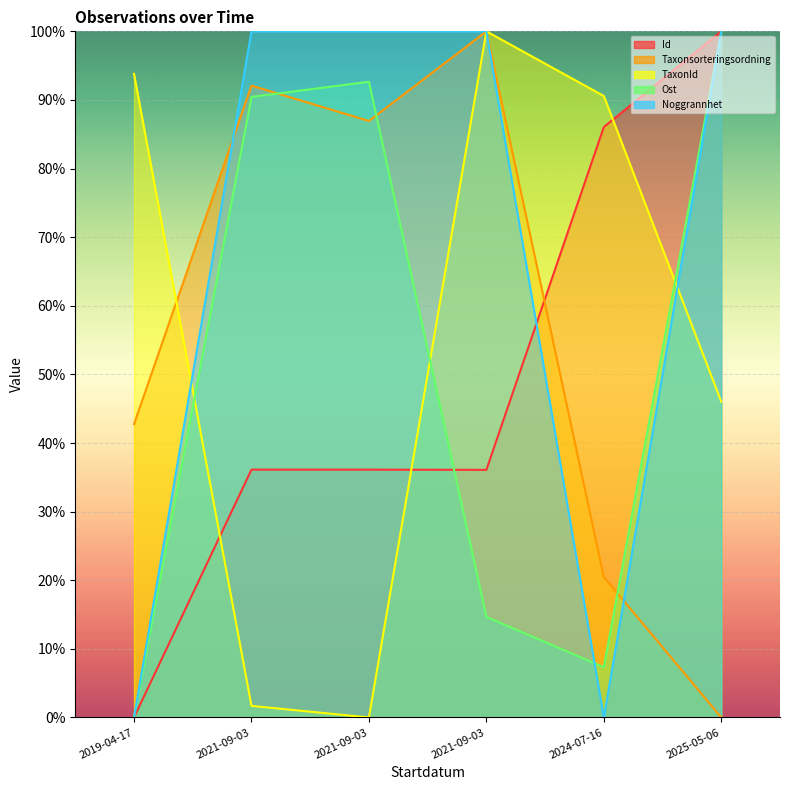

How many values in the Id series are below 36?

1